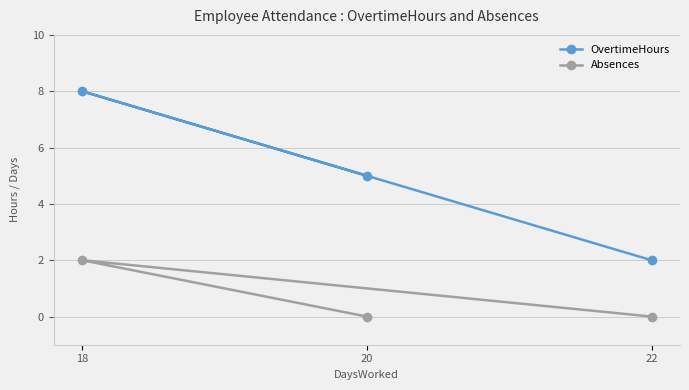

What are all the series names shown in the legend?

OvertimeHours, Absences